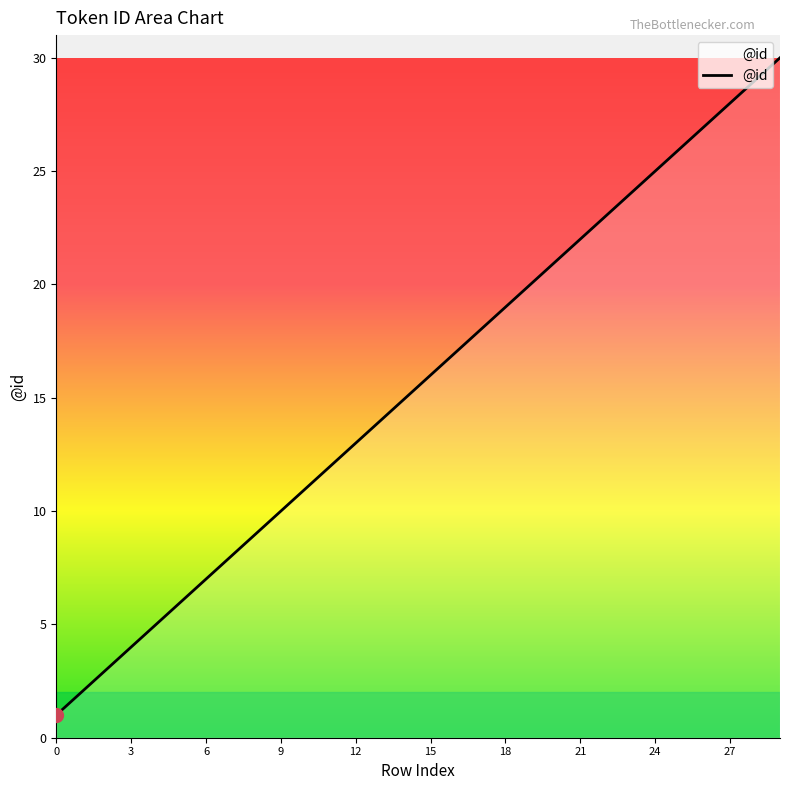

What is the greatest value displayed?

30